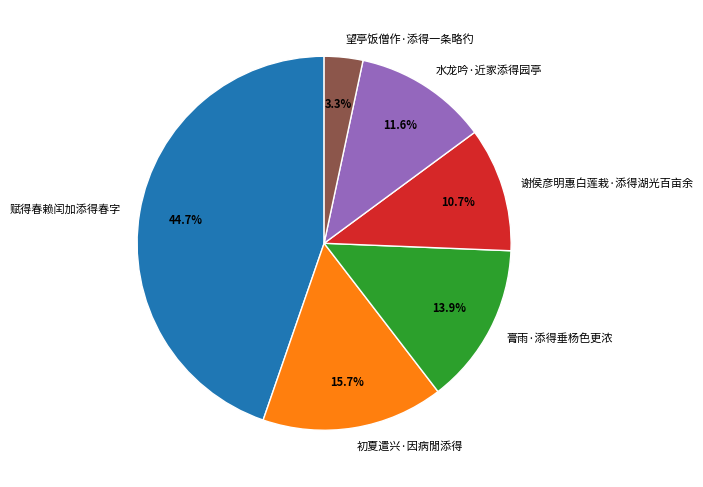

Is it true that 赋得春赖闰加添得春字 is 45% of the pie?

True